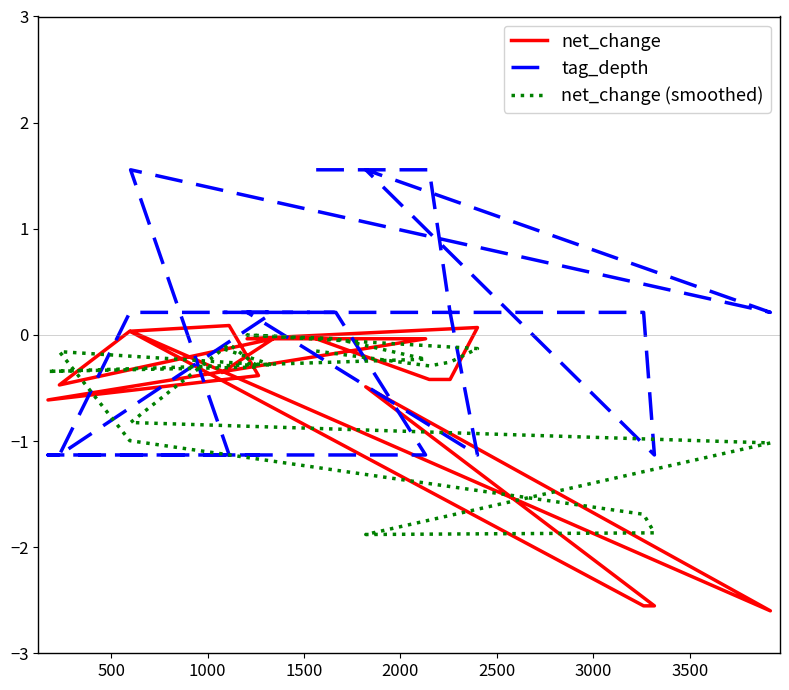

Reading right to left, transcribe all the data shown in this chart.

net_change: -0.4	-0.0	-0.5	0.0	-2.6	-2.6	-0.5	-2.6	0.0	0.1	-0.4	-0.6	-0.0	-0.0	-0.0	0.1	-0.4	-0.4	-0.0
tag_depth: 0.2	0.2	-1.1	0.2	0.2	-1.1	1.6	0.2	1.6	-1.1	-1.1	-1.1	-1.1	0.2	0.2	-1.1	0.2	1.6	1.6
net_change (smoothed): -0.1	-0.3	-0.2	-1.0	-1.7	-1.9	-1.9	-1.0	-0.8	-0.1	-0.3	-0.3	-0.2	-0.0	-0.0	-0.1	-0.3	-0.3	-0.2